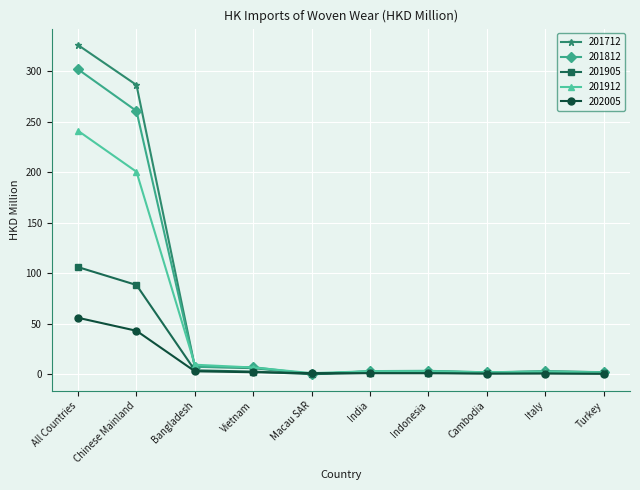

How many values in the 201712 series are below 3?

5